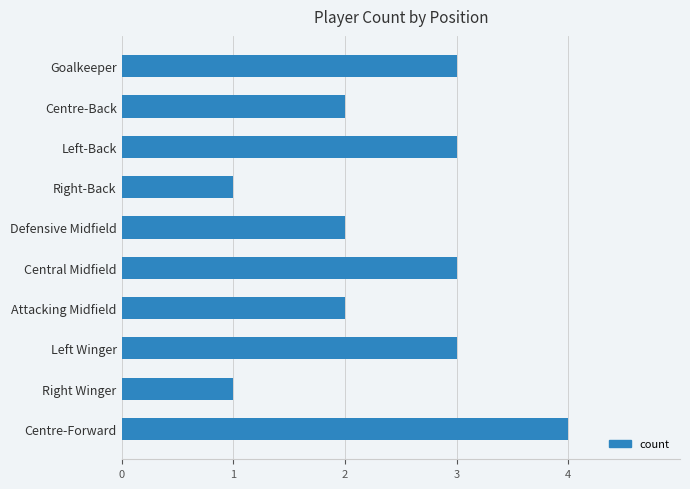

What is the label of the 6th bar from the bottom?

Defensive Midfield